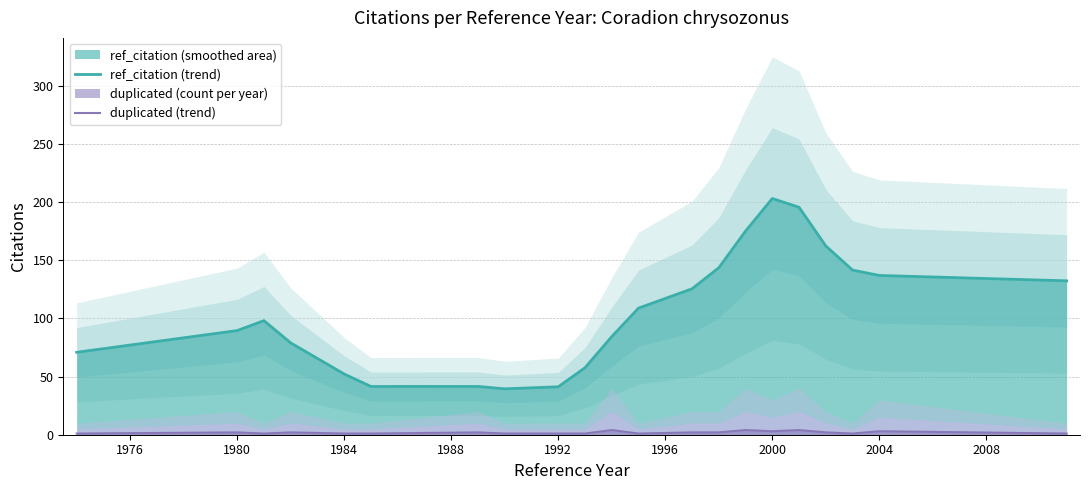

Count the number of data series in this chart.

2